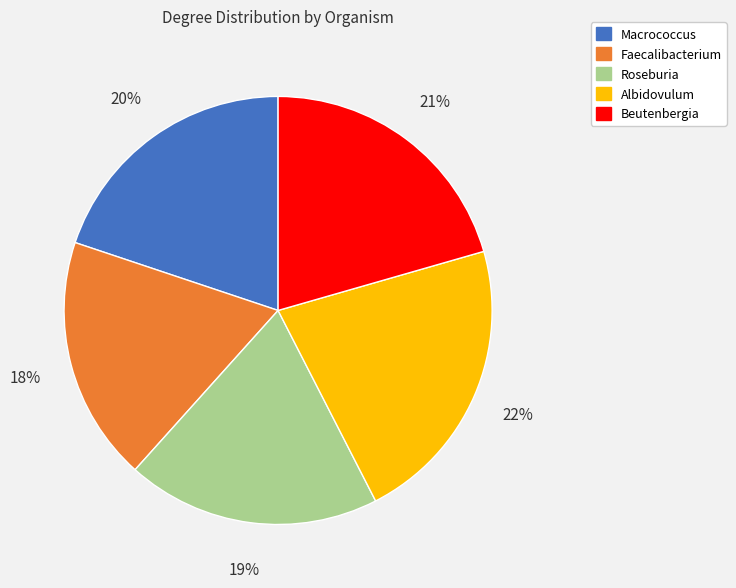

Is it true that Macrococcus is 20% of the pie?

True